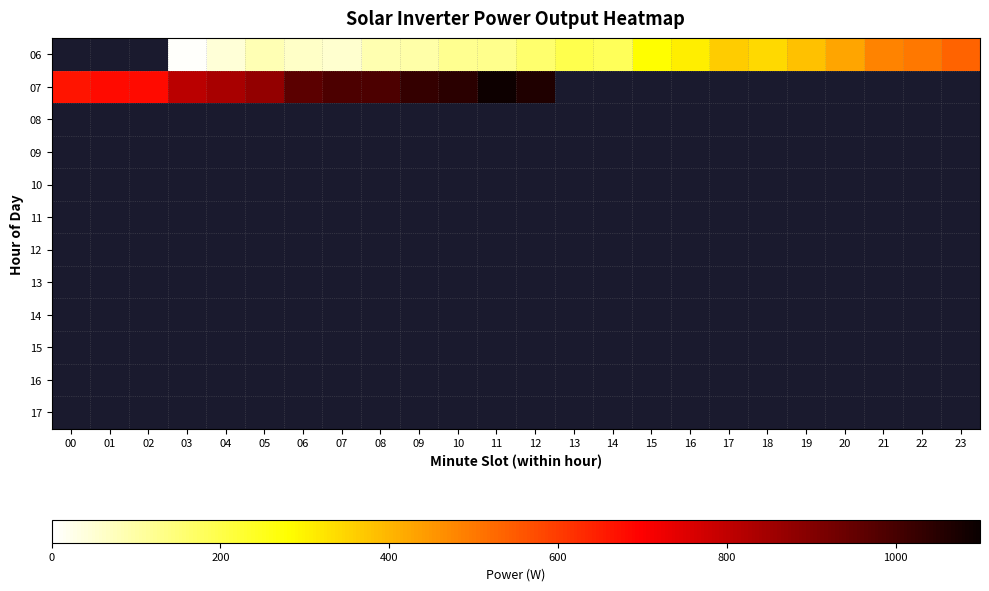

List the series in order of their overall mean, highest first.

06, 07, 08, 09, 10, 11, 12, 13, 14, 15, 16, 17